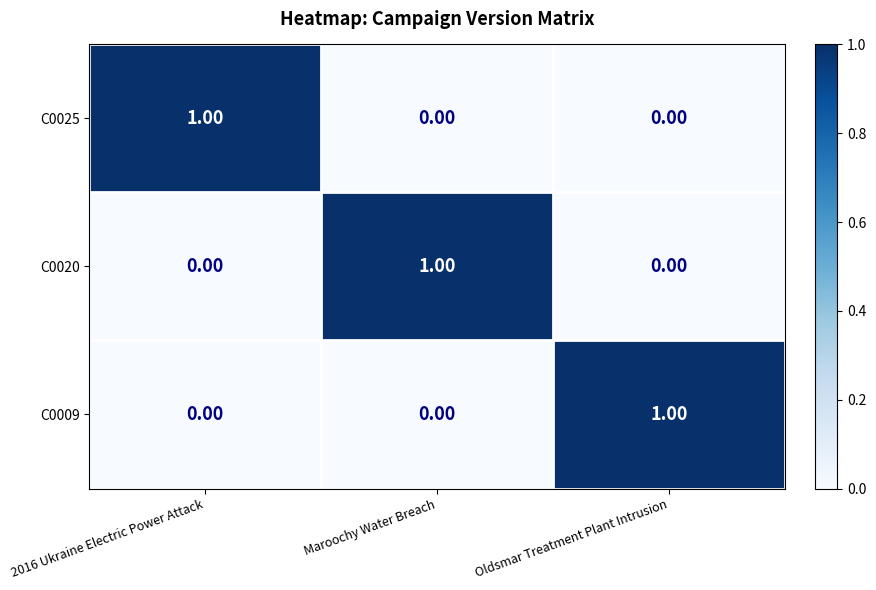

Which category has the highest value in the C0020 series?

Maroochy Water Breach